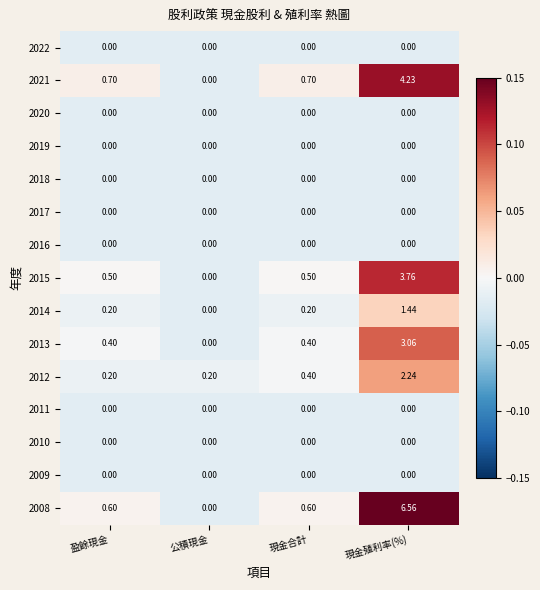

At which category is the sum across all series the highest?

現金殖利率(%)